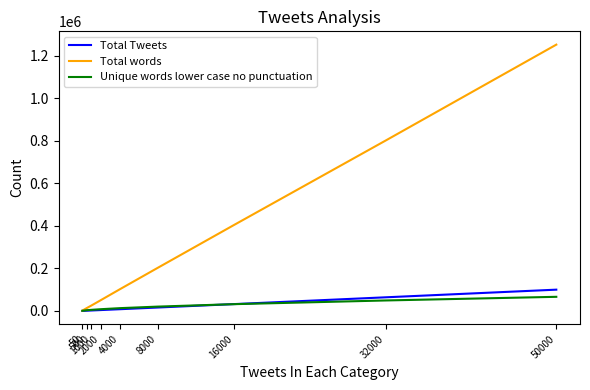

Which series has the largest total across all categories?

Total words